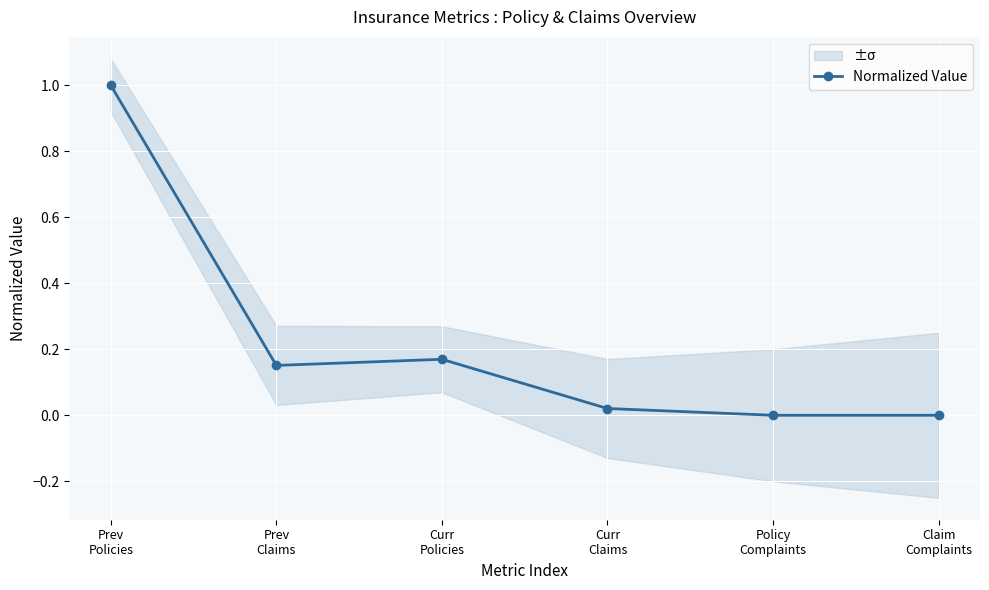

What is the difference between the maximum and second lowest values?

1.0